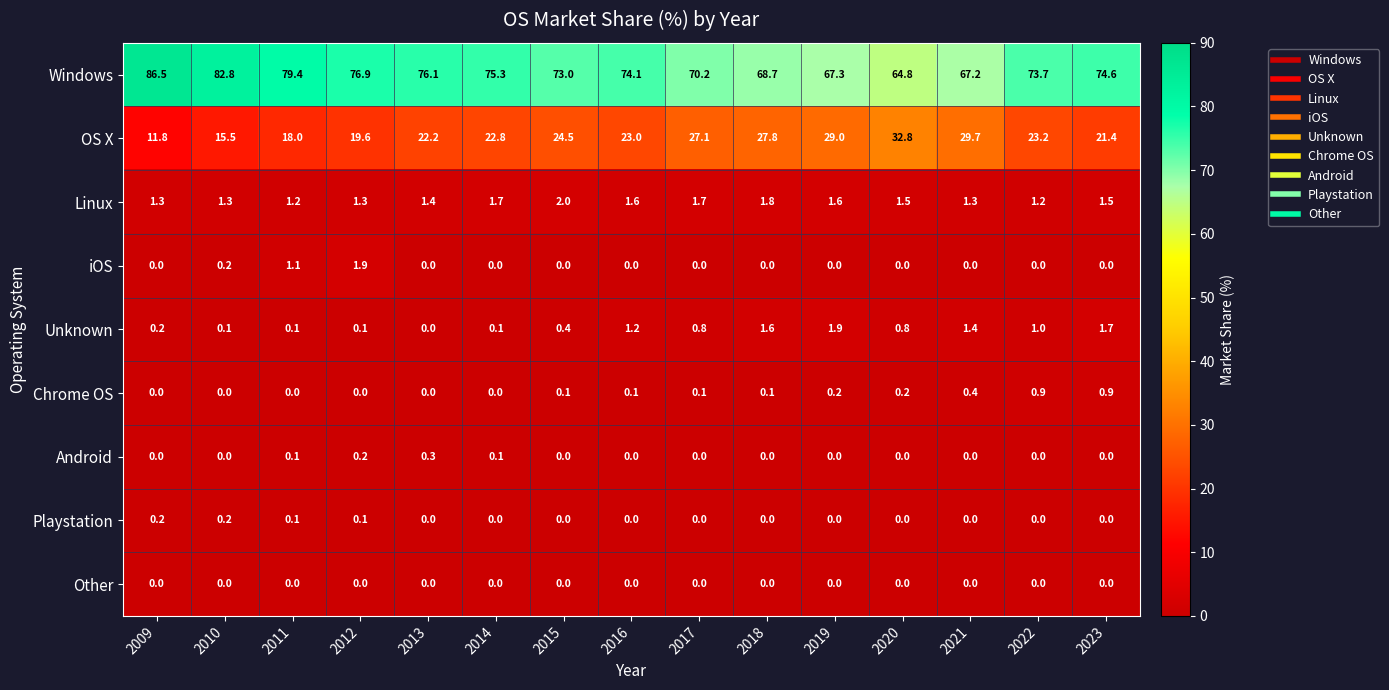

Is it true that Windows equals 70.2 at 2017?

True